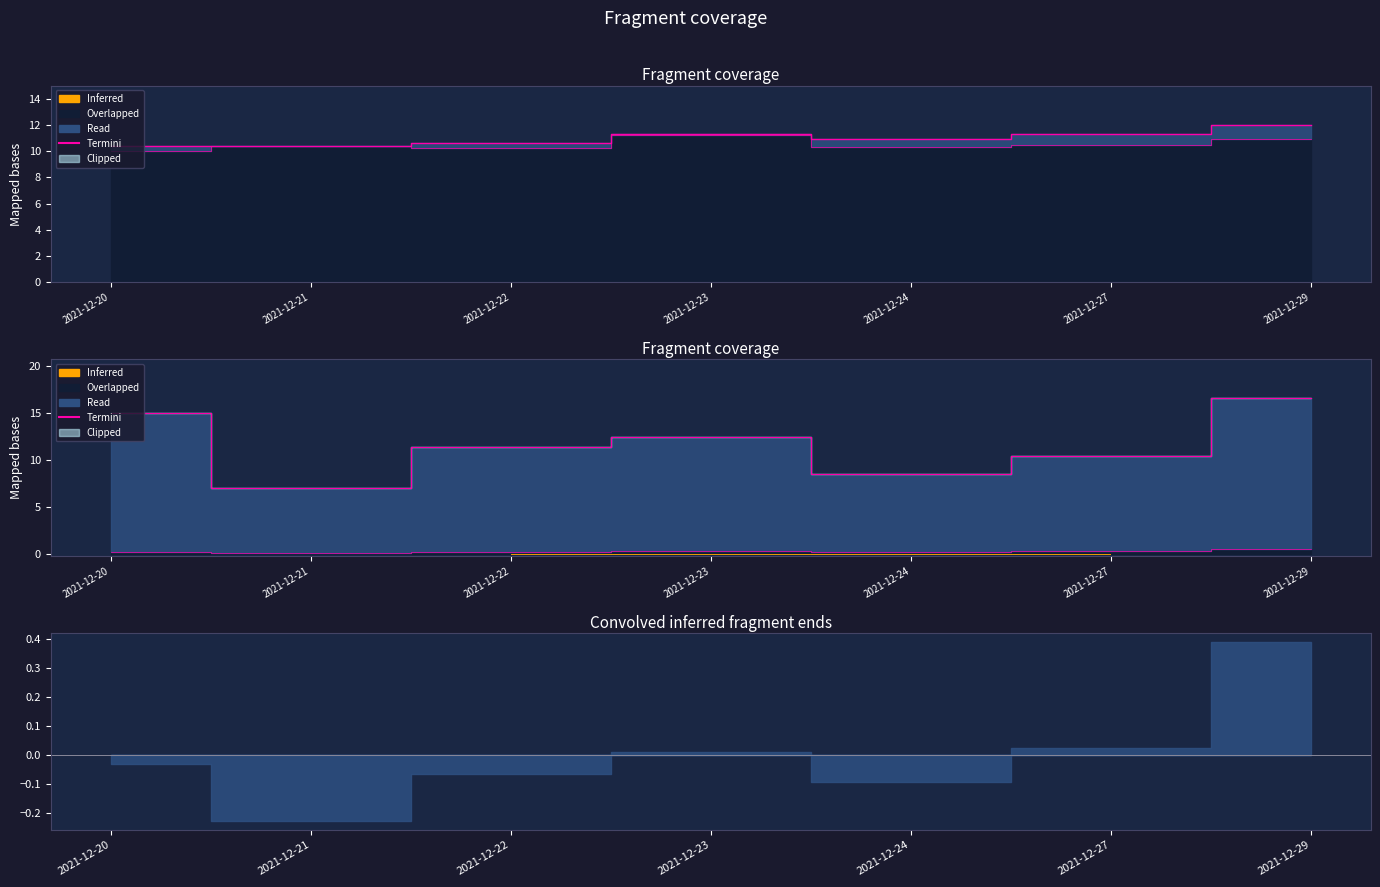

List the labels in order of value, smallest first.

2021-12-21, 2021-12-24, 2021-12-27, 2021-12-22, 2021-12-23, 2021-12-20, 2021-12-29